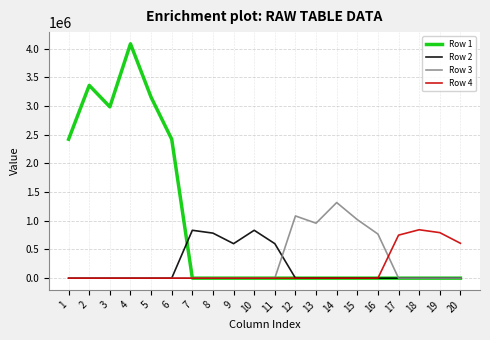

What is the difference between the maximum and minimum values in the Row 1 series?

4085710.0